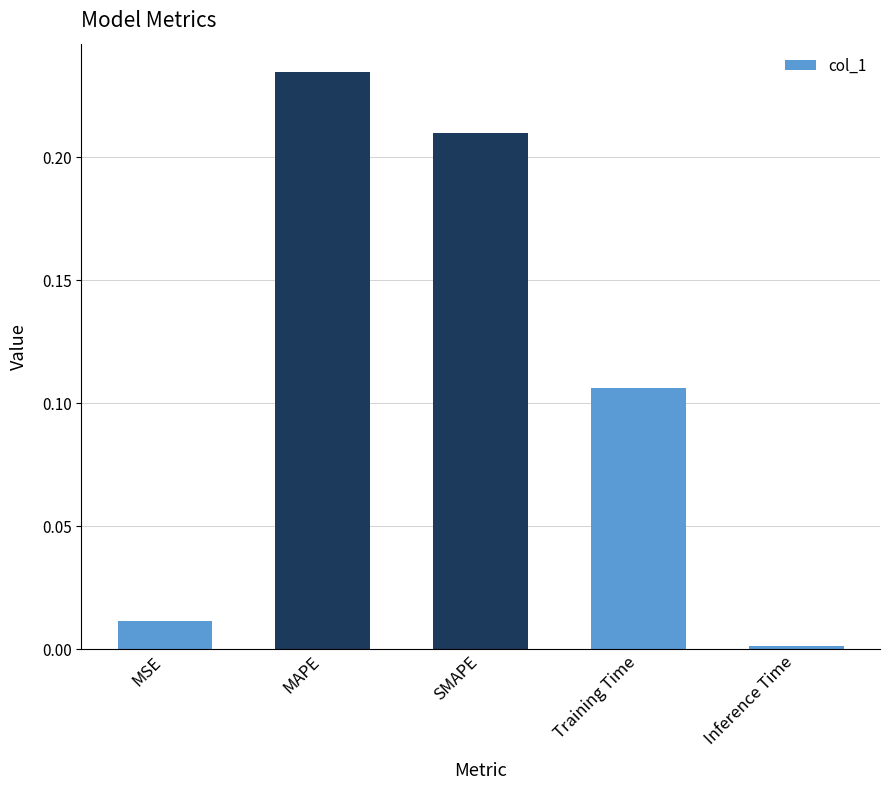

What position from the left is MAPE?

2